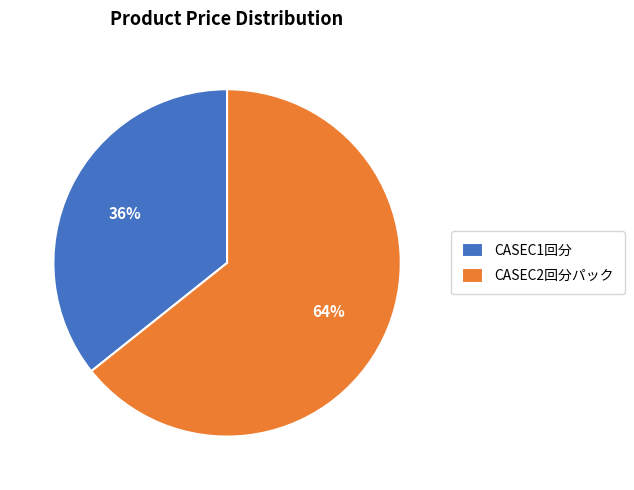

To the nearest percent, what is the combined percentage of CASEC2回分パック and CASEC1回分?

100%